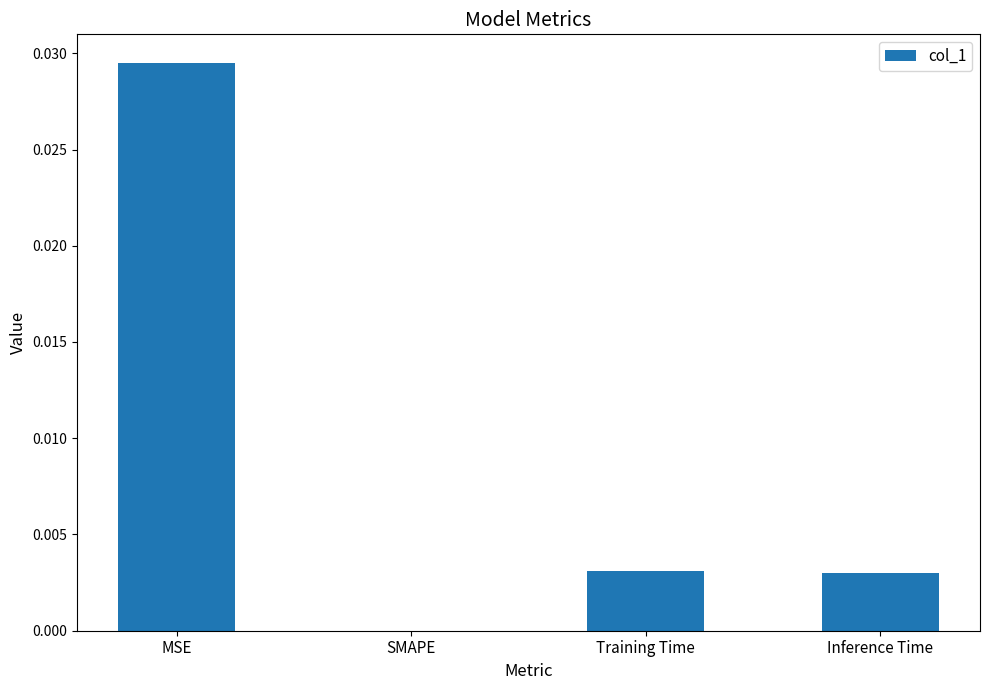

Between SMAPE and MSE, which is larger?

MSE